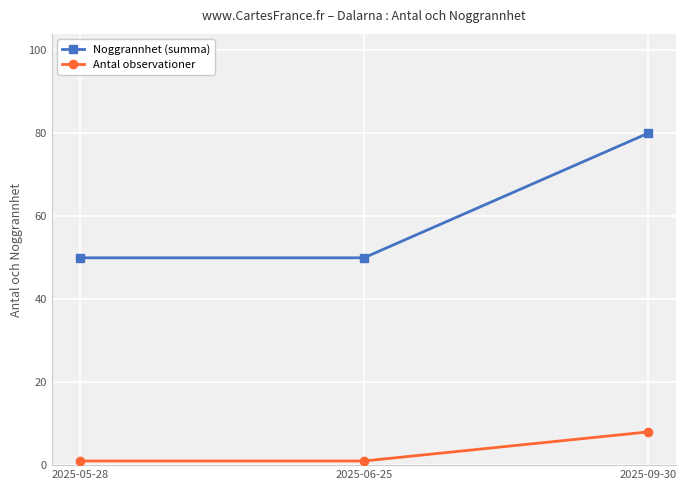

At which label does Noggrannhet (summa) reach its peak?

2025-09-30